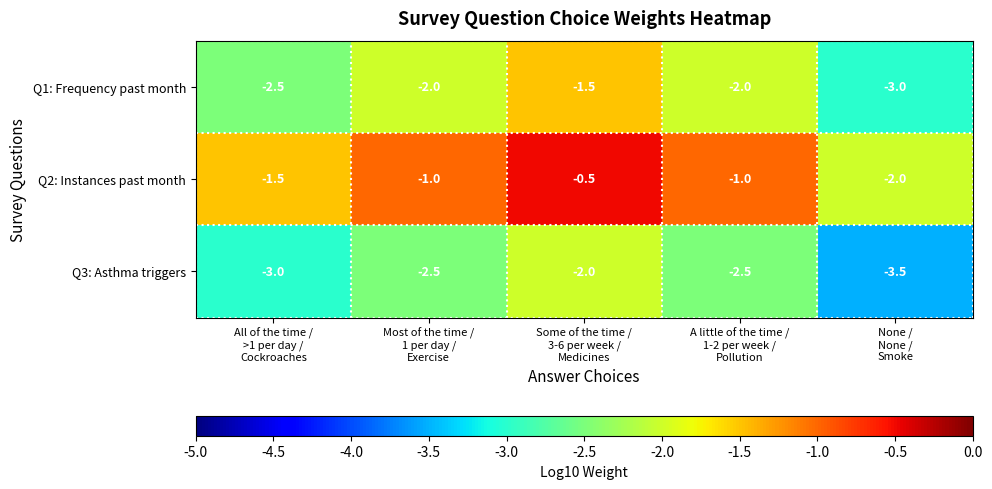

How many Q3: Asthma triggers values are between -3 and -2?

4